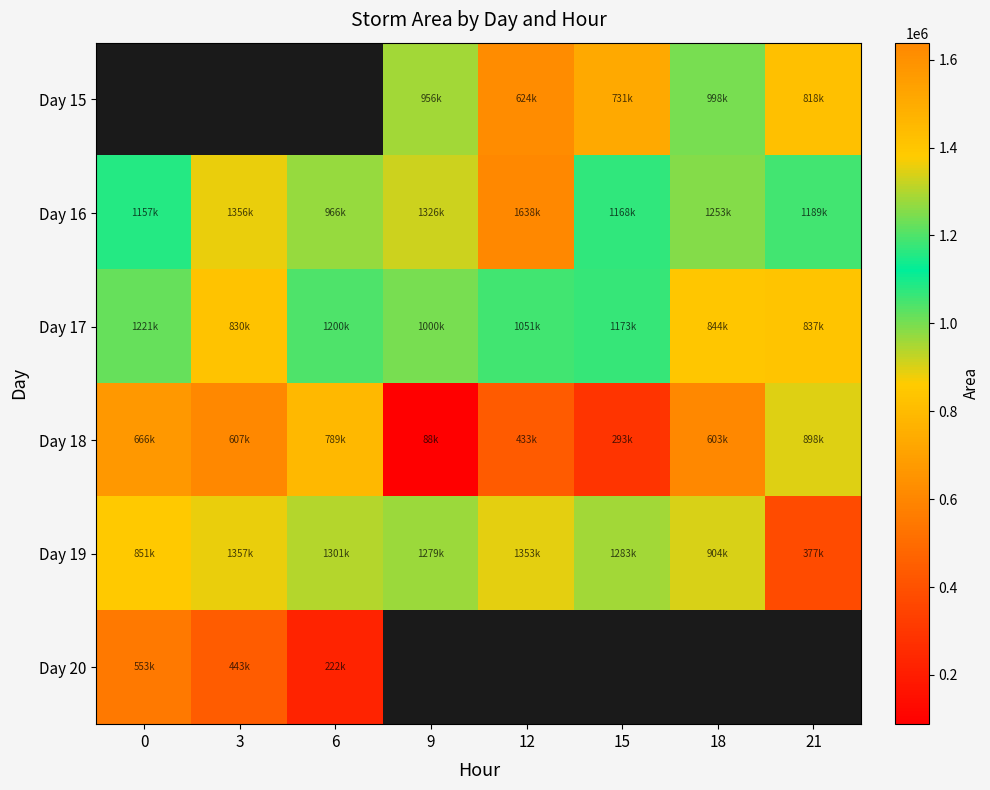

Which category has the lowest value in the Day 18 series?

9